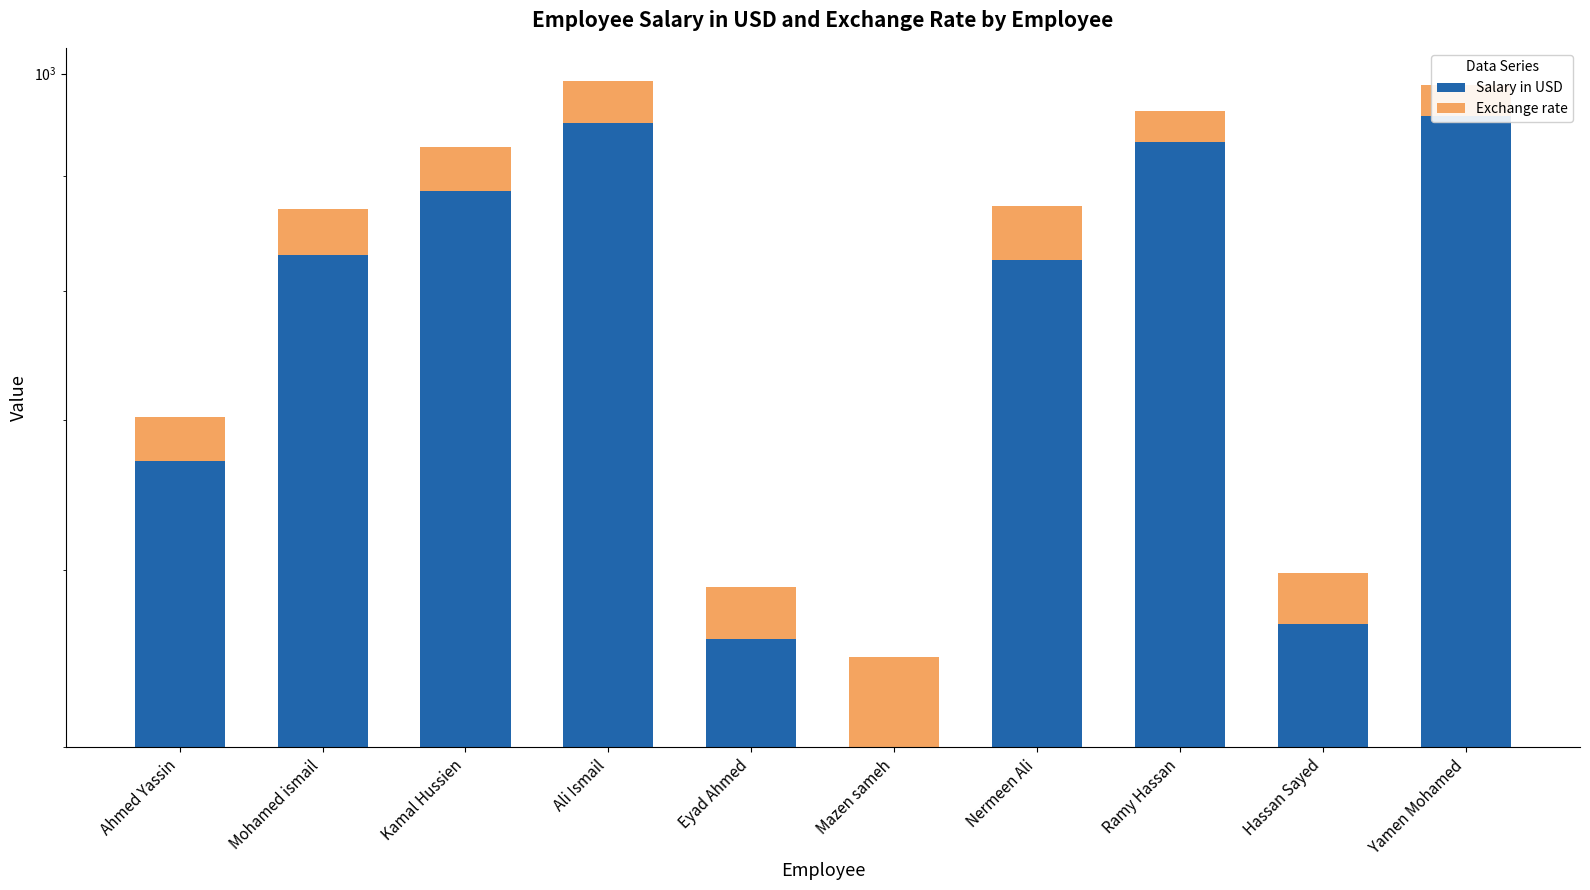

What is the value of the Salary in USD bar at the 8th from the left?

931.9